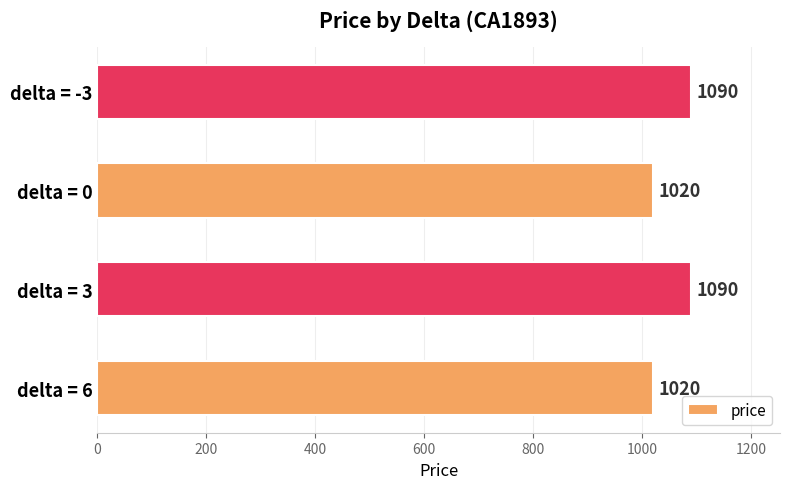

Approximately how many times larger is the value at delta = 3 compared to delta = 0?

1.1